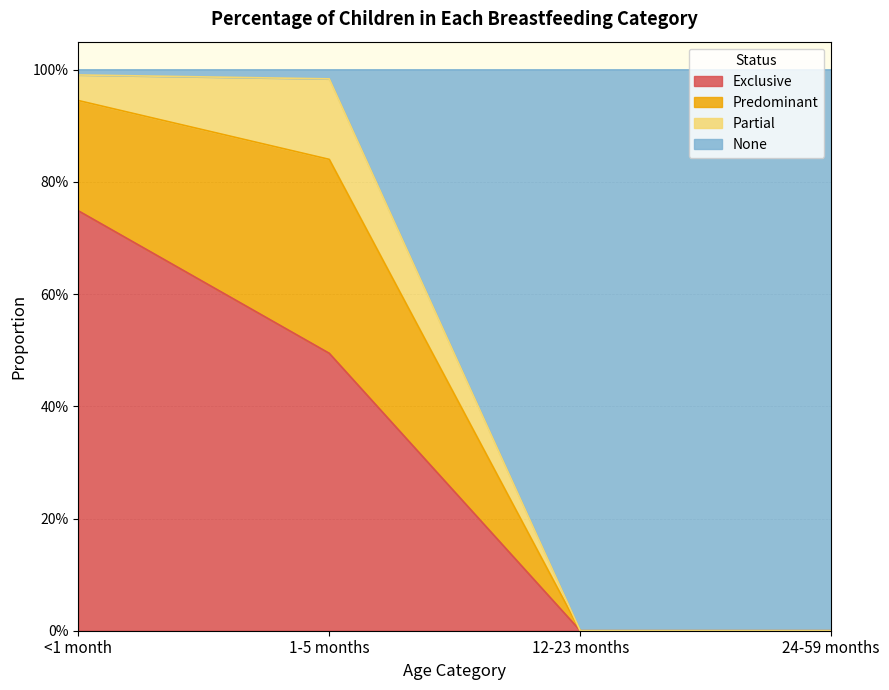

What are all the series names shown in the legend?

Exclusive, Predominant, Partial, None